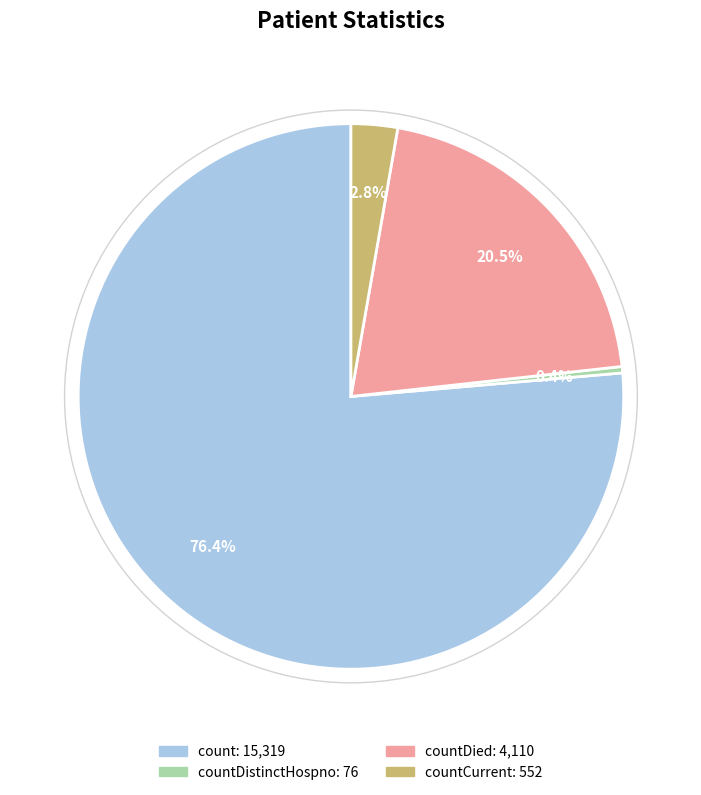

Is there any slice that represents more than half of the pie?

Yes